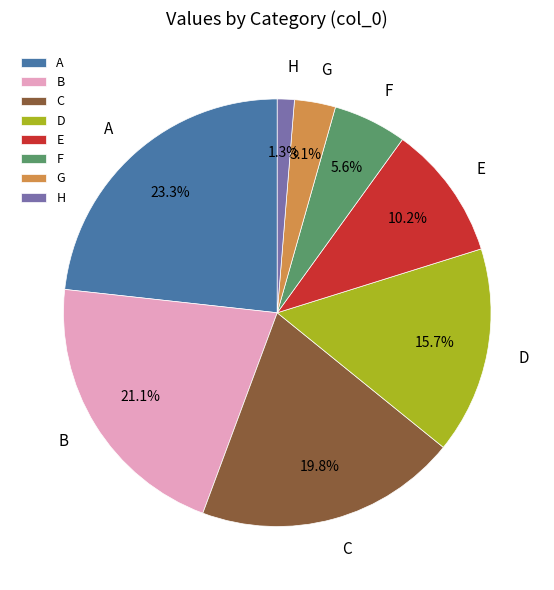

What percentage is the A slice, to the nearest percent?

23%